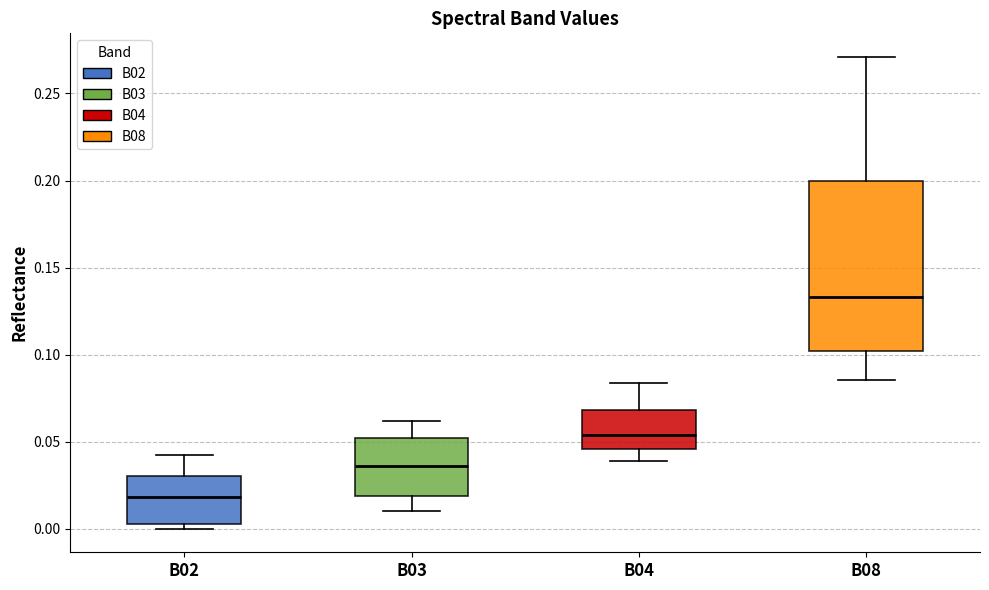

Reading left to right, transcribe this box plot: for each box, give where its median line is, the range the box spans, and where its two whiskers end, as read against the y-axis. The values are not printed on the chart, so give them approximately, as read against the axis.

B02: median 0.020, box 0.005 to 0.030, whiskers 0.000 to 0.045
B03: median 0.035, box 0.020 to 0.050, whiskers 0.010 to 0.060
B04: median 0.055, box 0.045 to 0.070, whiskers 0.040 to 0.085
B08: median 0.135, box 0.100 to 0.200, whiskers 0.085 to 0.270